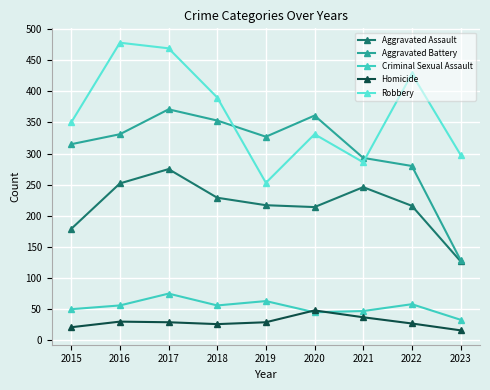

Rank the series at 2015 from lowest to highest value.

Homicide, Criminal Sexual Assault, Aggravated Assault, Aggravated Battery, Robbery